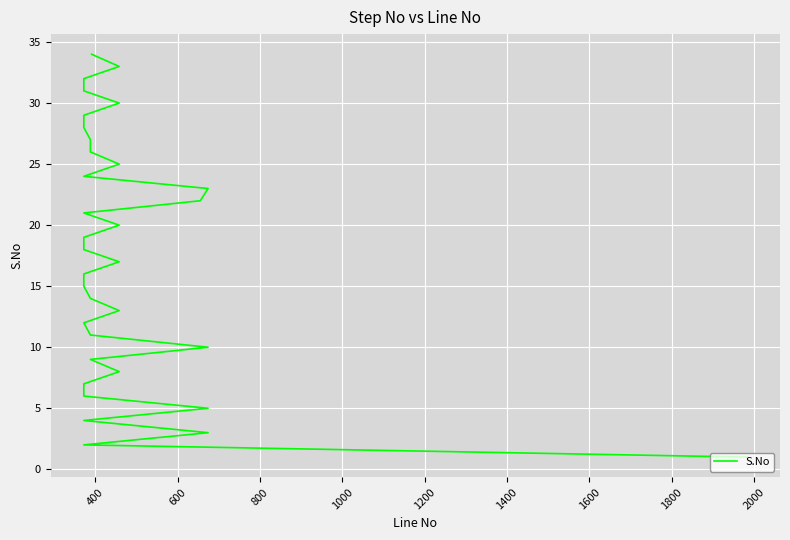

True or false: there are more than 2 points higher than both neighbors.

False